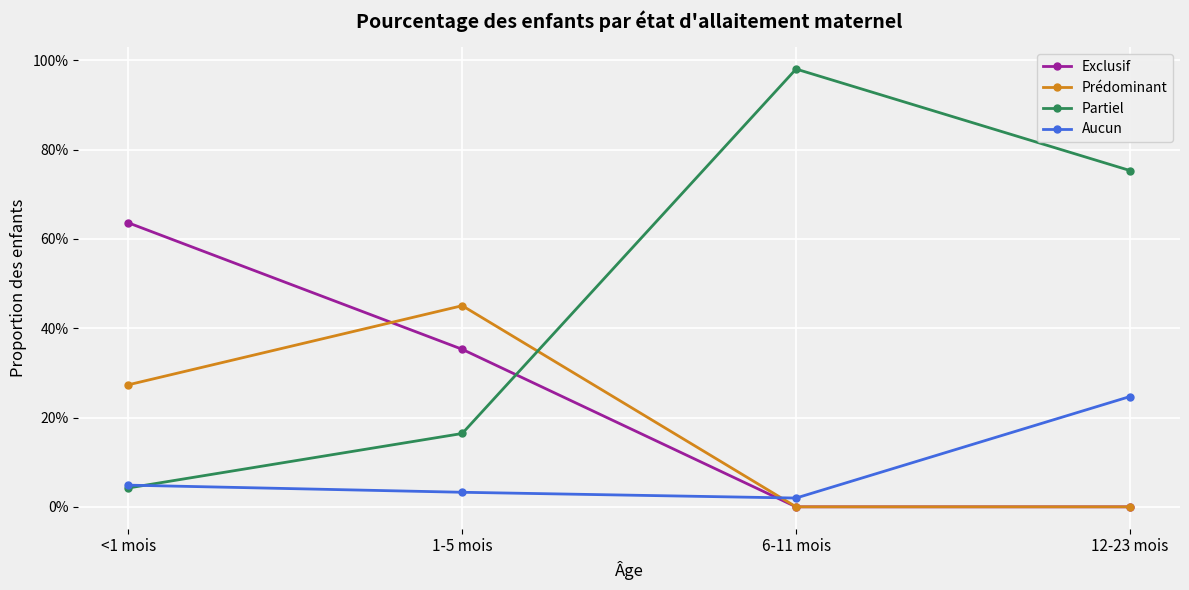

Which has a higher value, 12-23 mois or 6-11 mois?

12-23 mois